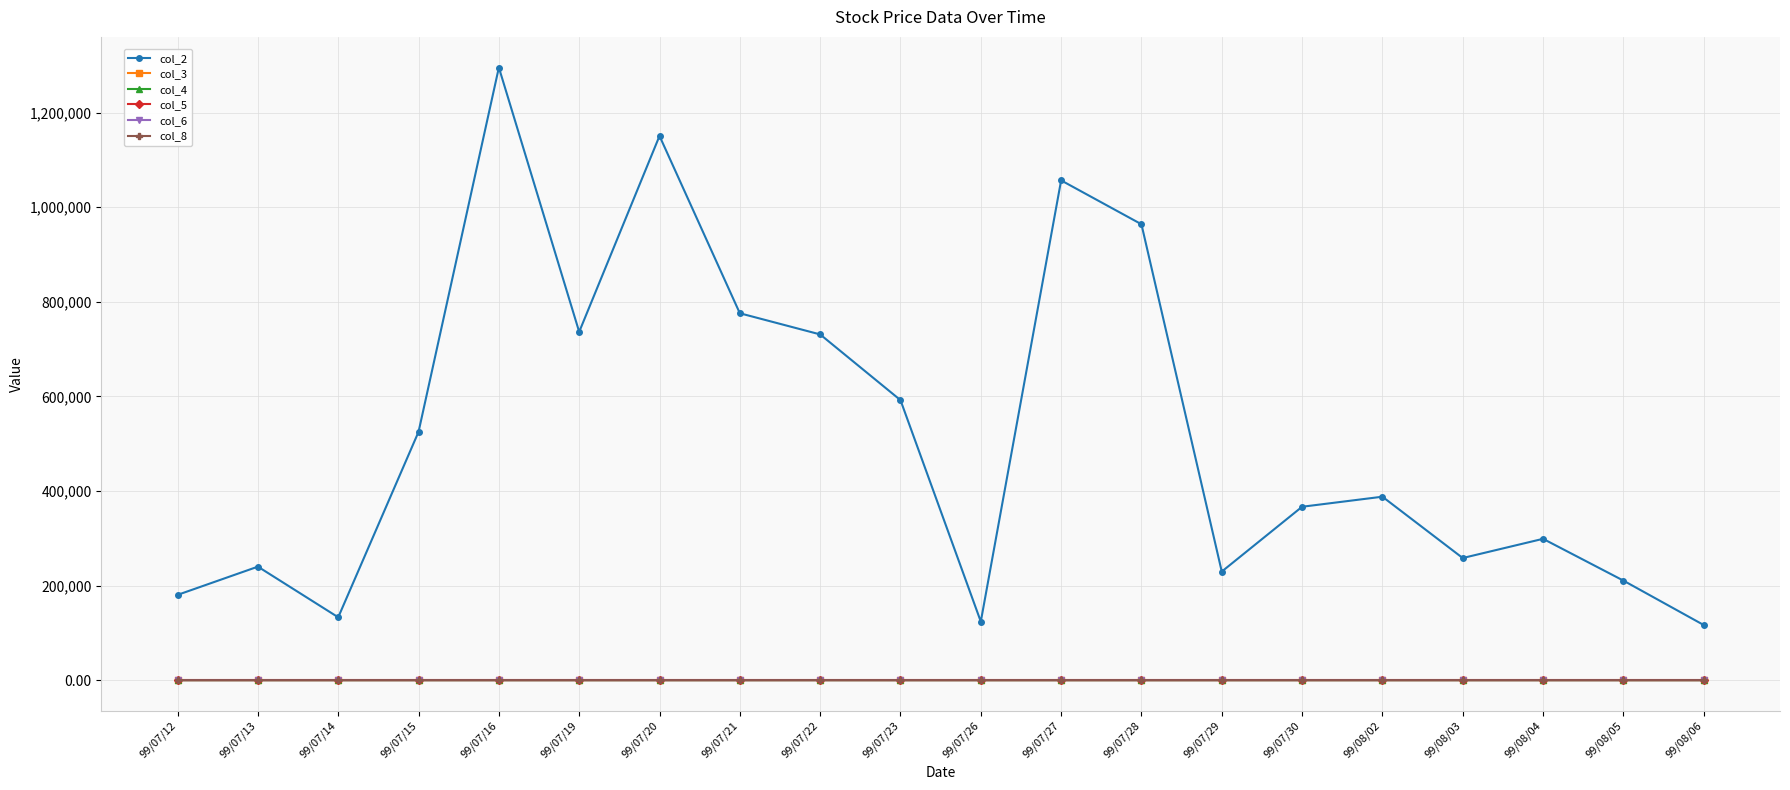

What is the value of the col_4 point at the 10th from the left?

1.7